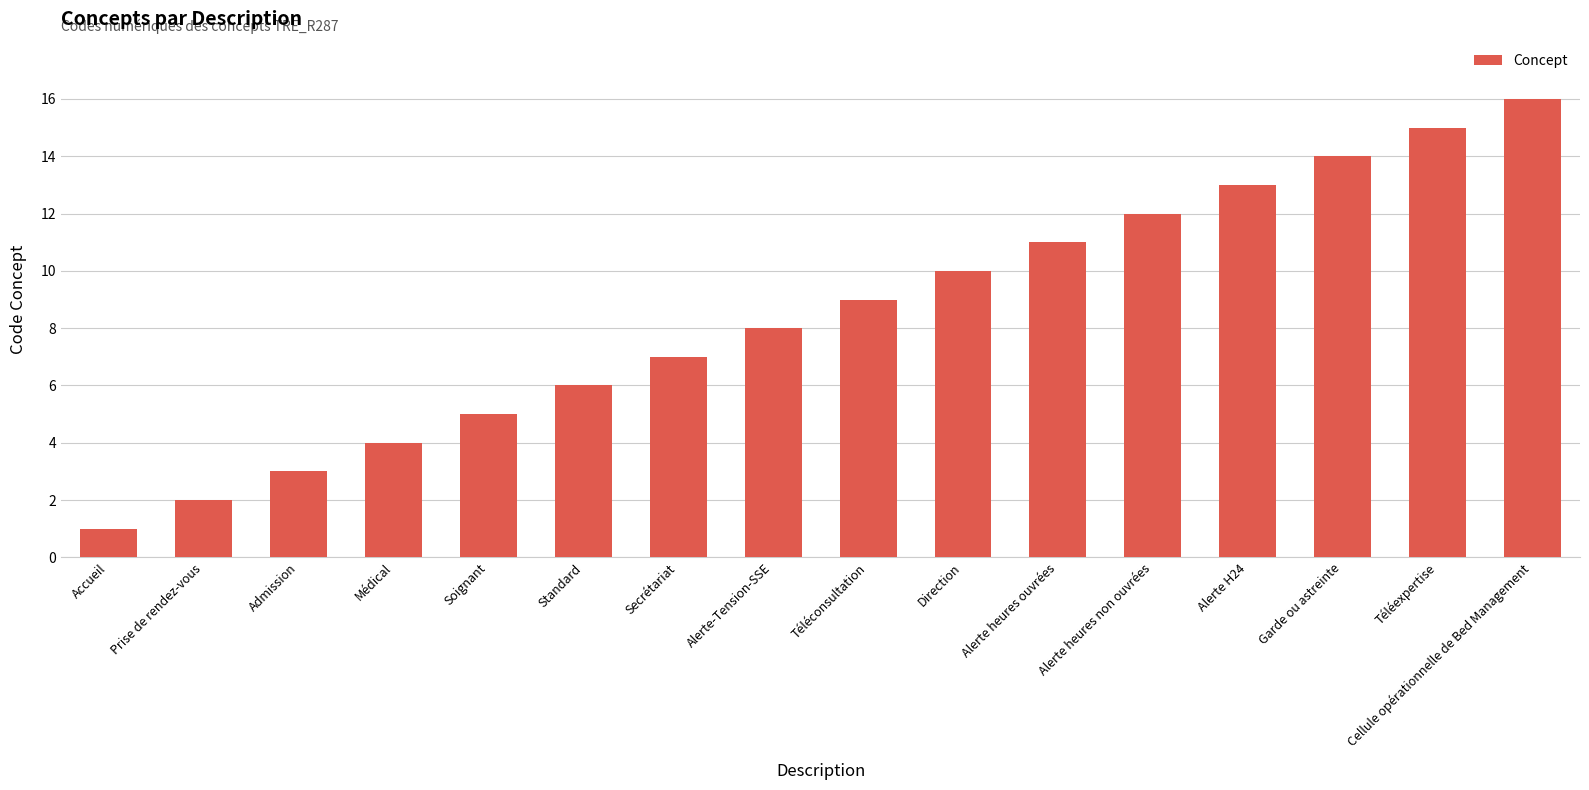

Reading right to left, what are all the values shown in this chart?

16	15	14	13	12	11	10	9	8	7	6	5	4	3	2	1